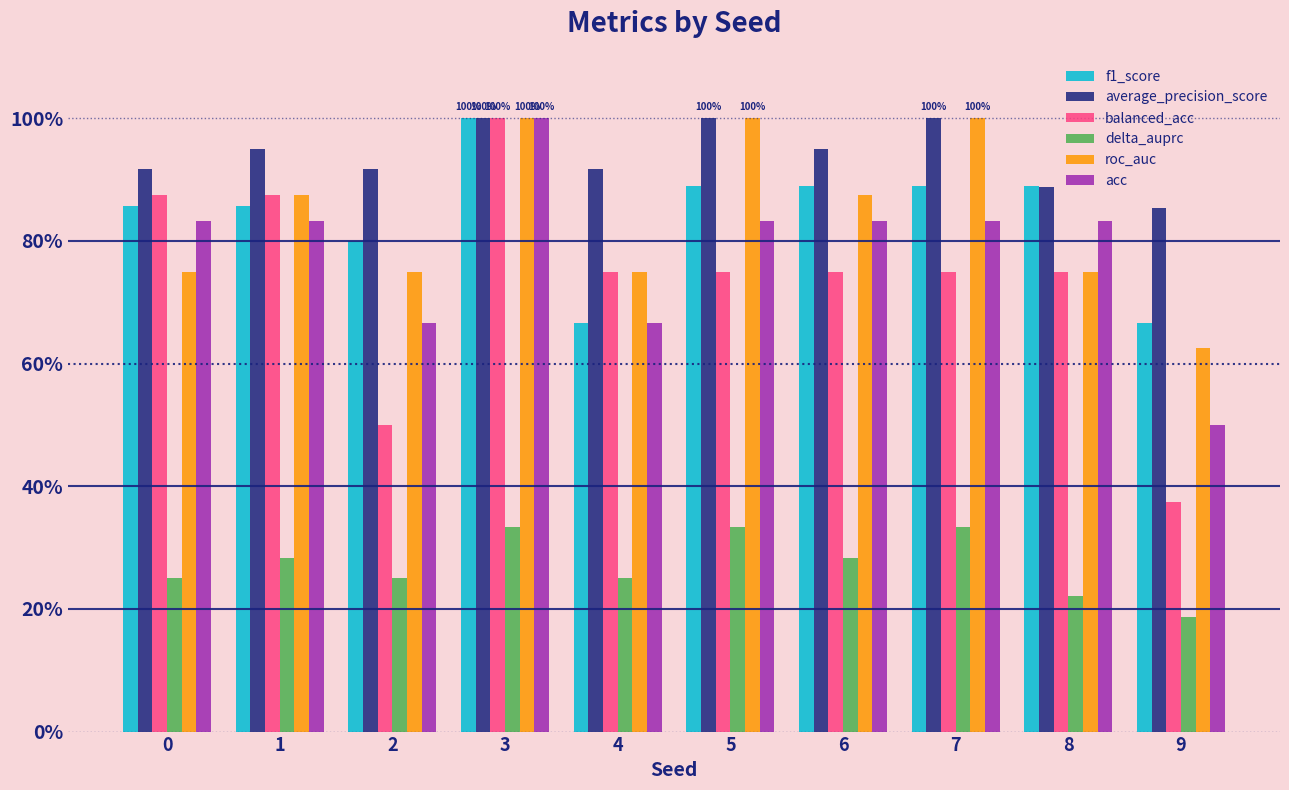

Does the chart contain stacked bars?

No